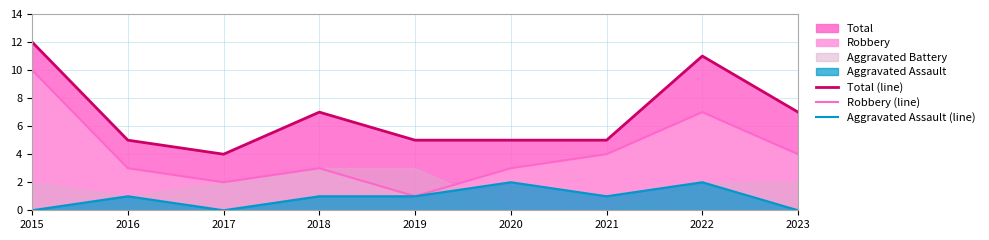

List the labels in order of Robbery (line) value, smallest first.

2019, 2017, 2016, 2018, 2020, 2021, 2023, 2022, 2015